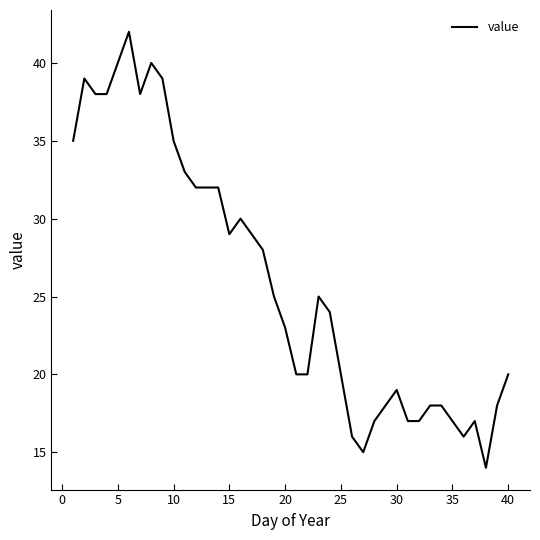

What is the smallest value displayed?

14